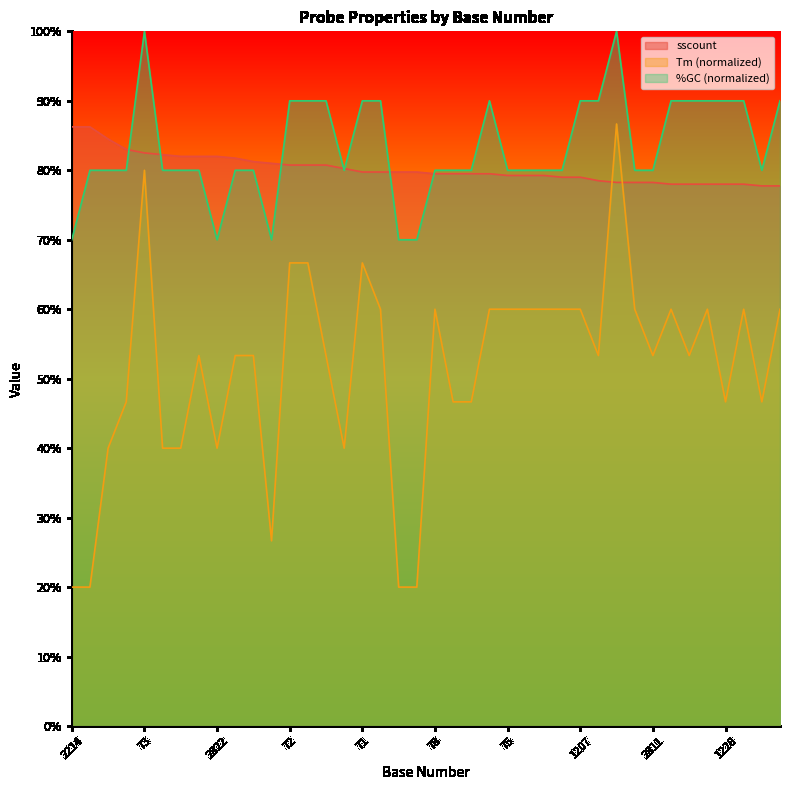

True or false: Tm and %GC cross at least once.

False